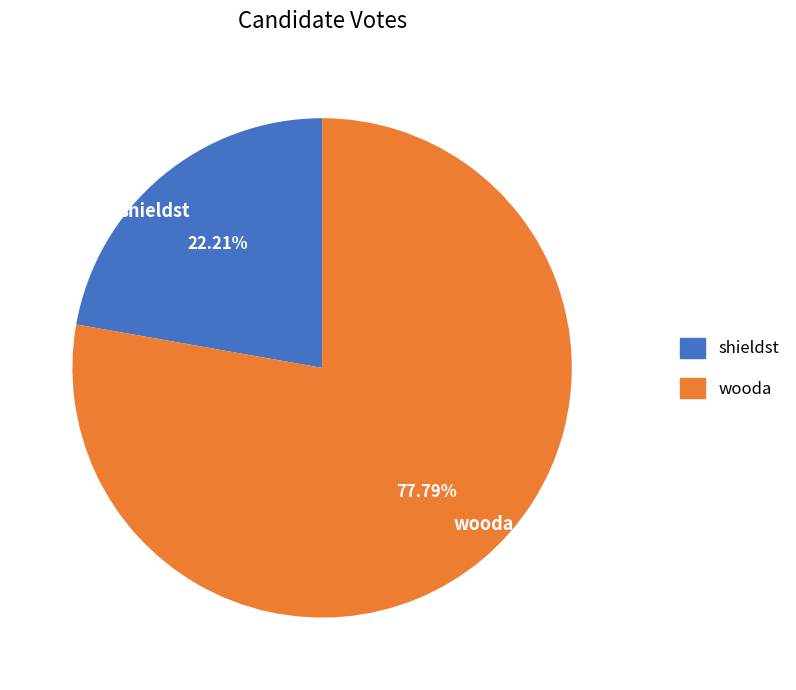

Between wooda and shieldst, which is larger?

wooda